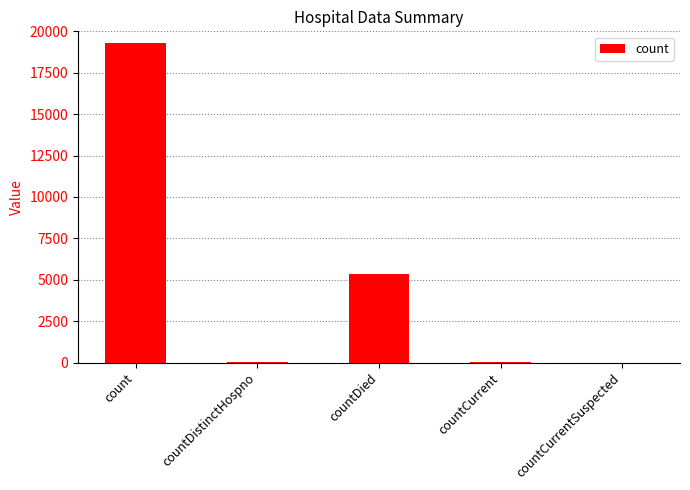

What is the greatest value displayed?

19273